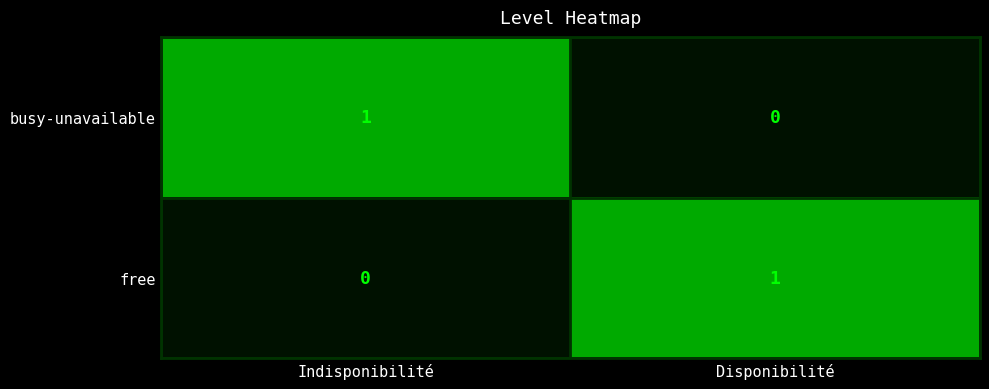

List the labels in order of free value, smallest first.

Indisponibilité, Disponibilité